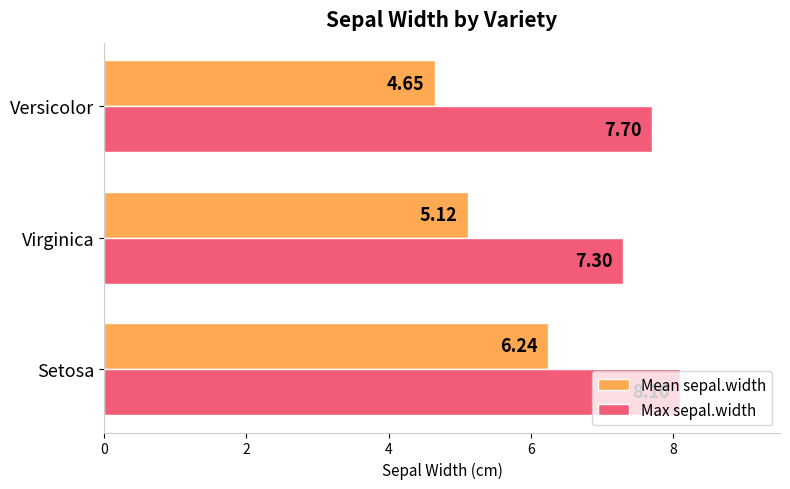

What is the average value of the Mean sepal.width series?

5.3